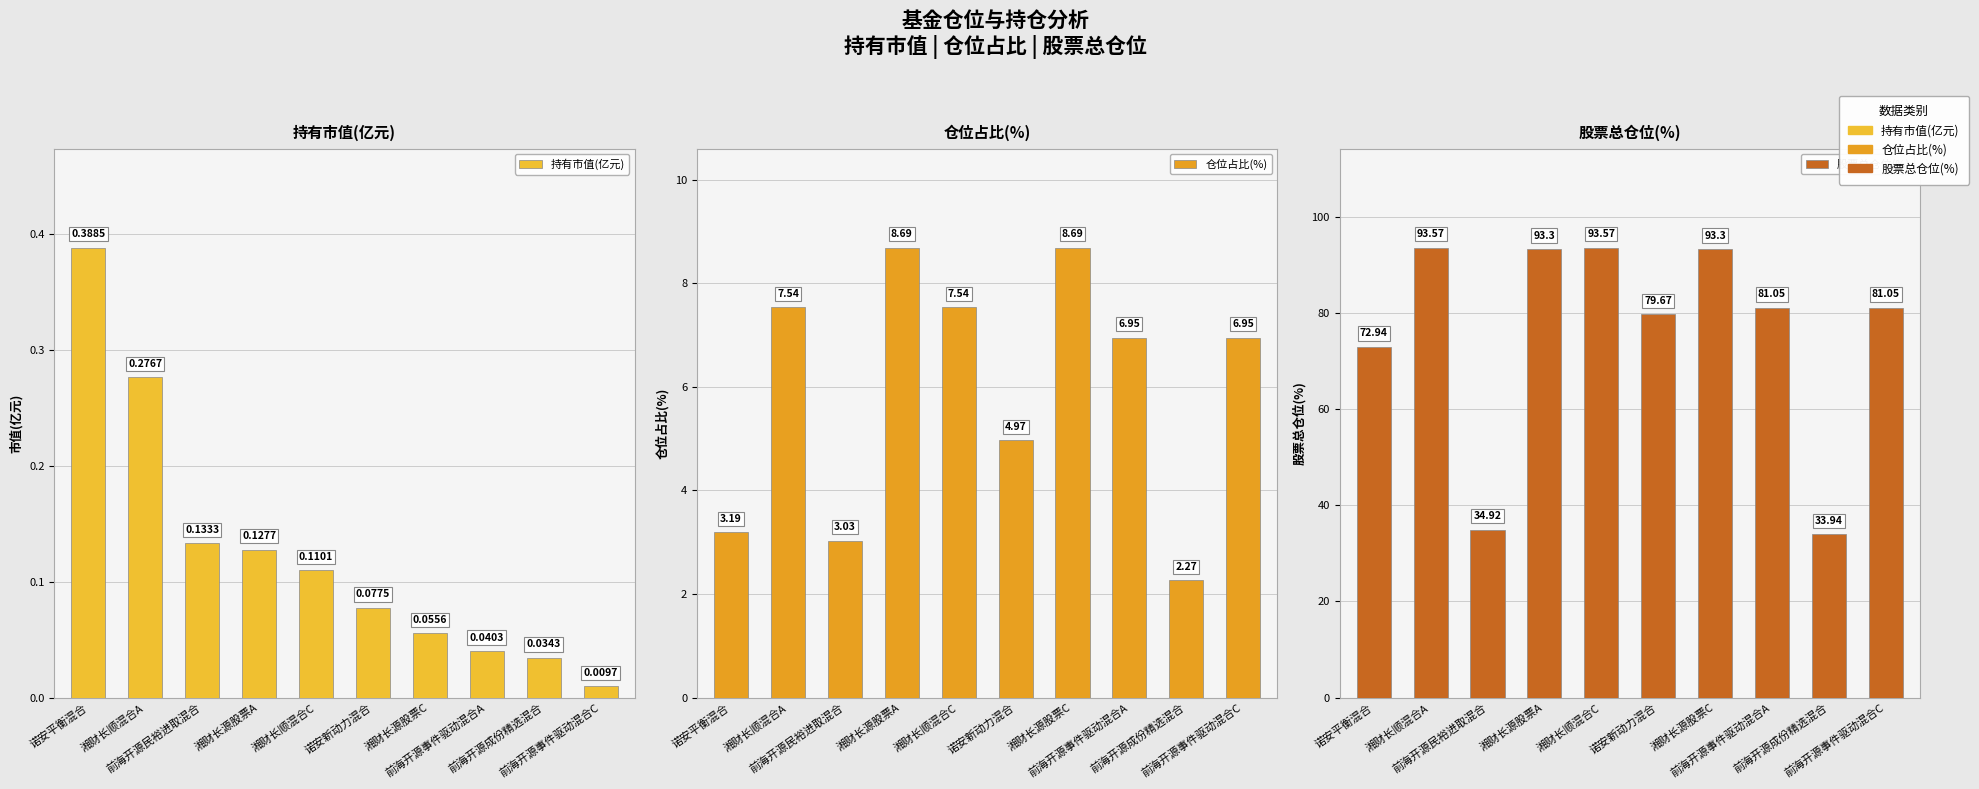

At which label is 股票总仓位(%) closest to 63?

诺安平衡混合